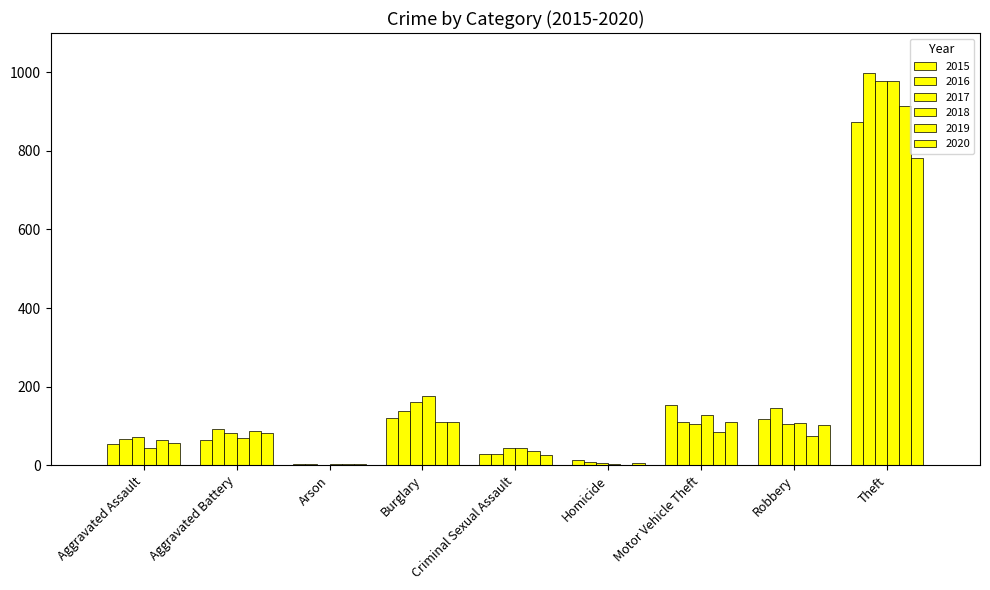

What is the label of the 8th bar from the right?

Aggravated Battery